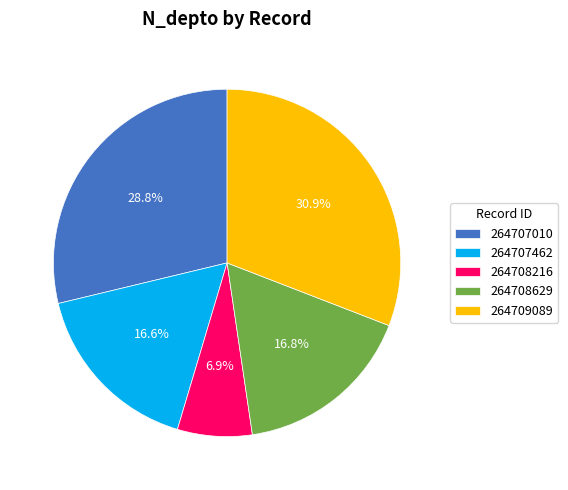

True or false: 264707462 accounts for 17% of the total.

True